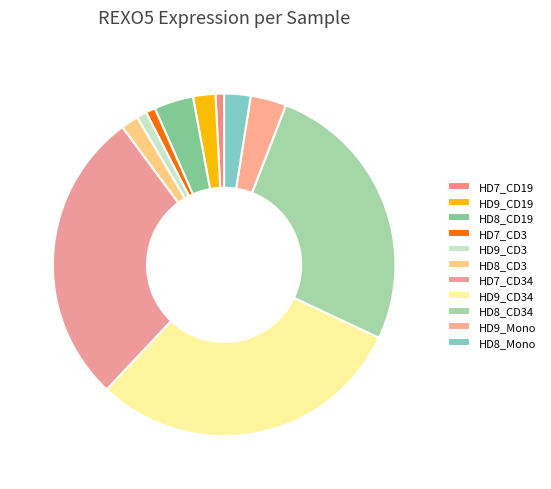

Is there a majority slice in this chart?

No